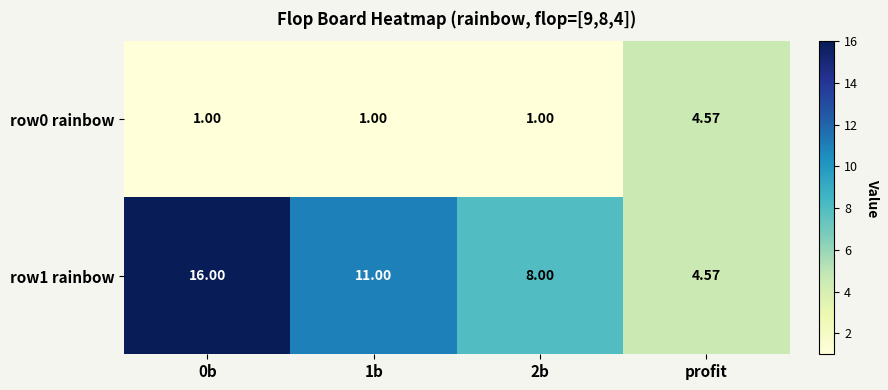

At which label does row0 rainbow reach its peak?

profit